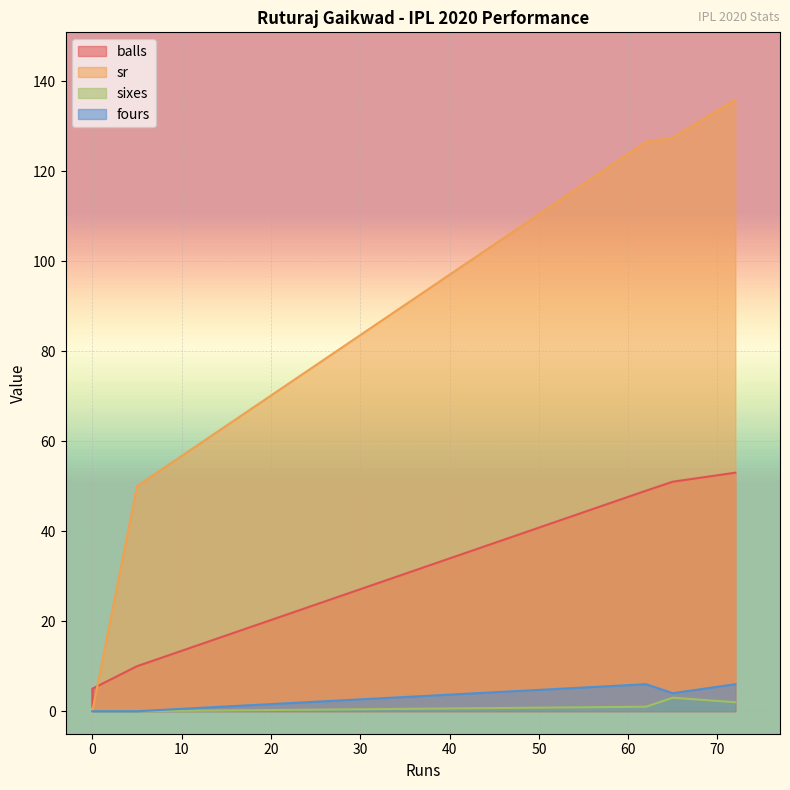

What are all the series names shown in the legend?

balls, sr, sixes, fours